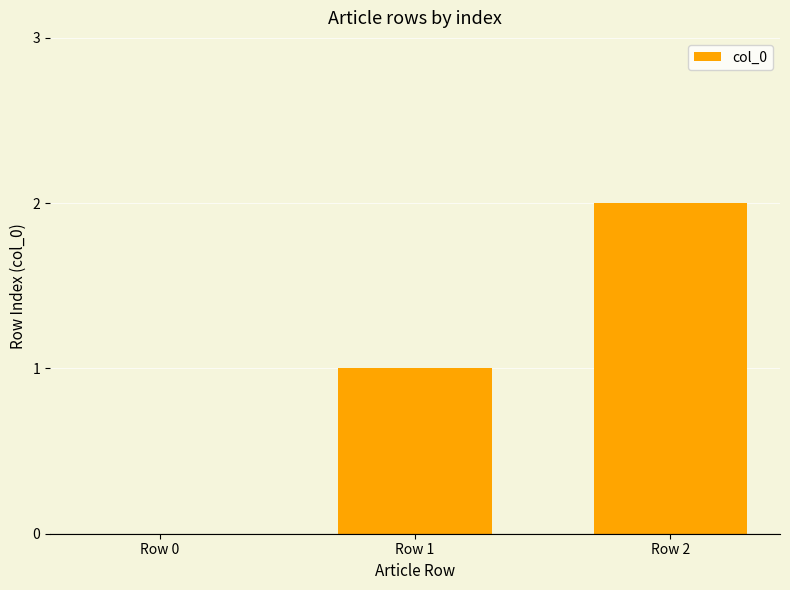

What is the average value?

1